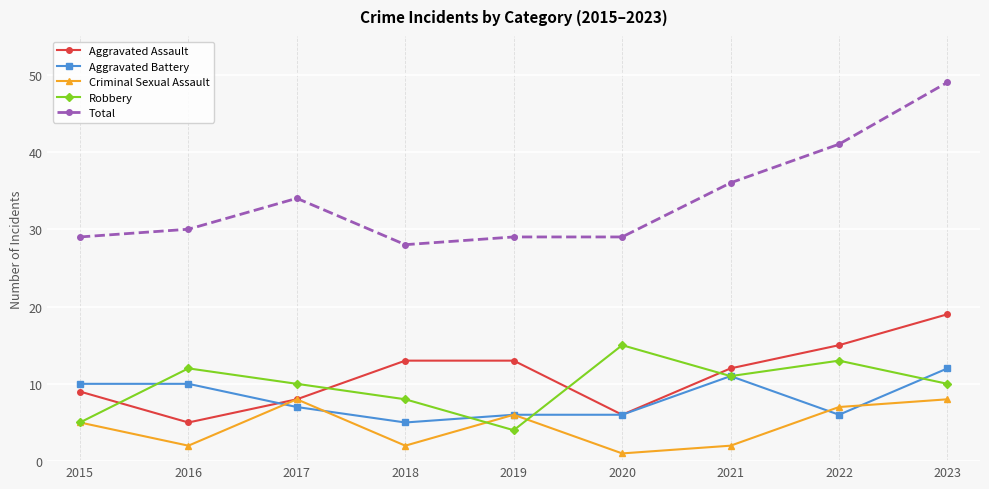

How many distinct data groups are displayed?

5